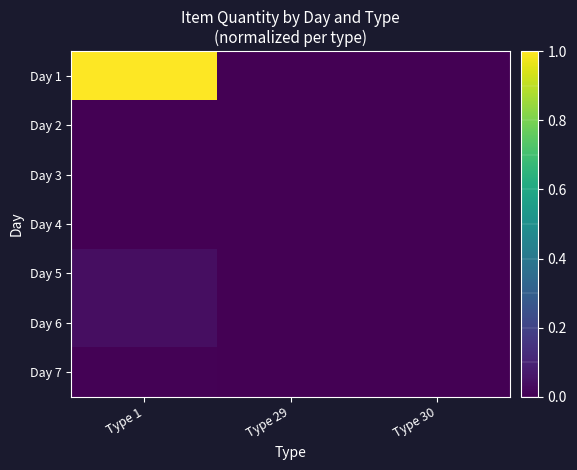

Count the number of data series in this chart.

7